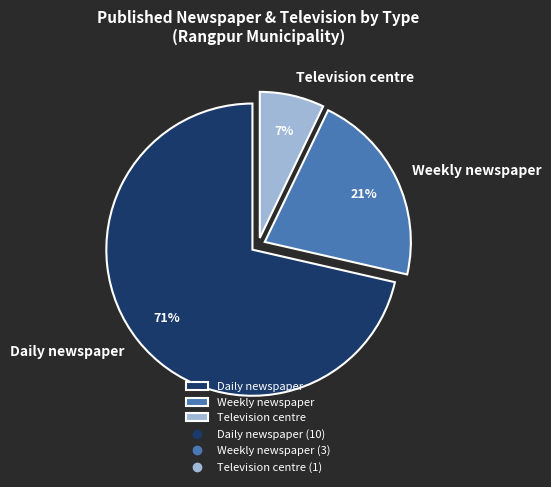

To the nearest percent, what portion does Television centre represent?

7%